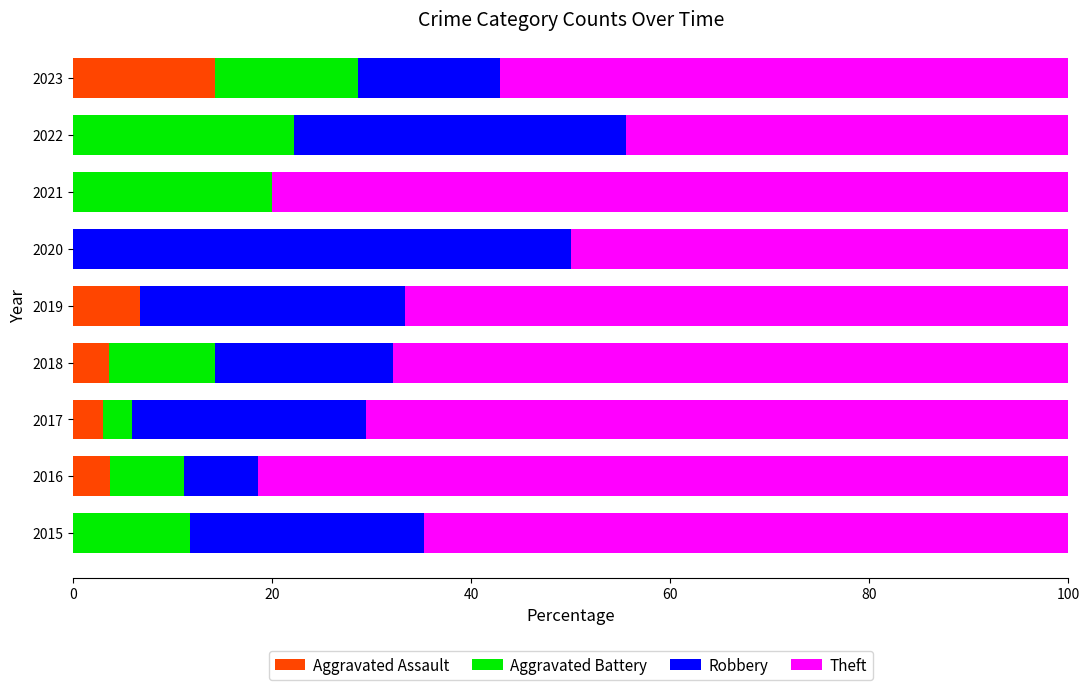

What is the total value across all series at 2021?

100.0